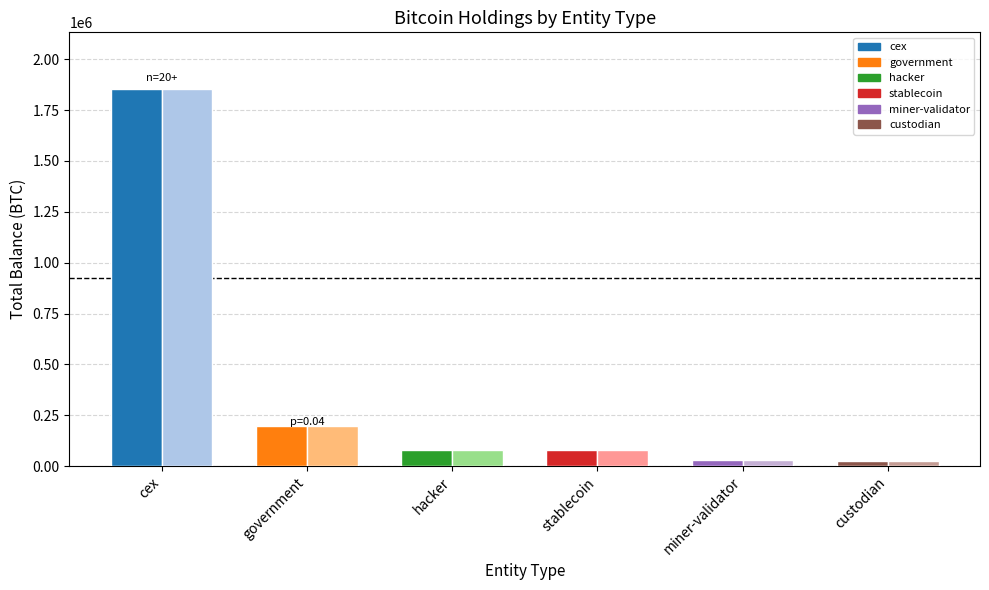

Which has a higher value, custodian or government?

government